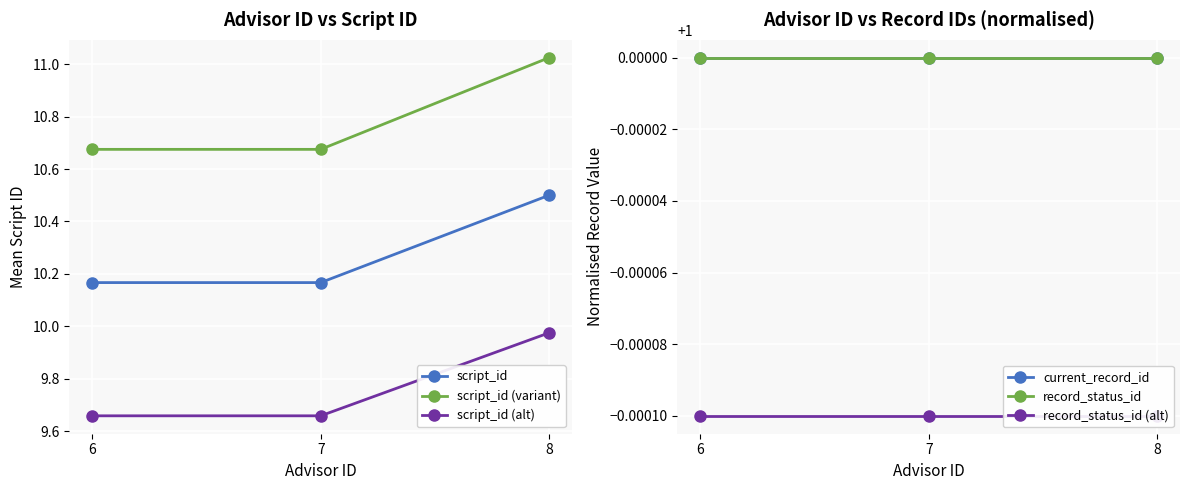

Which series changed the most between 7 and 8?

script_id (variant)